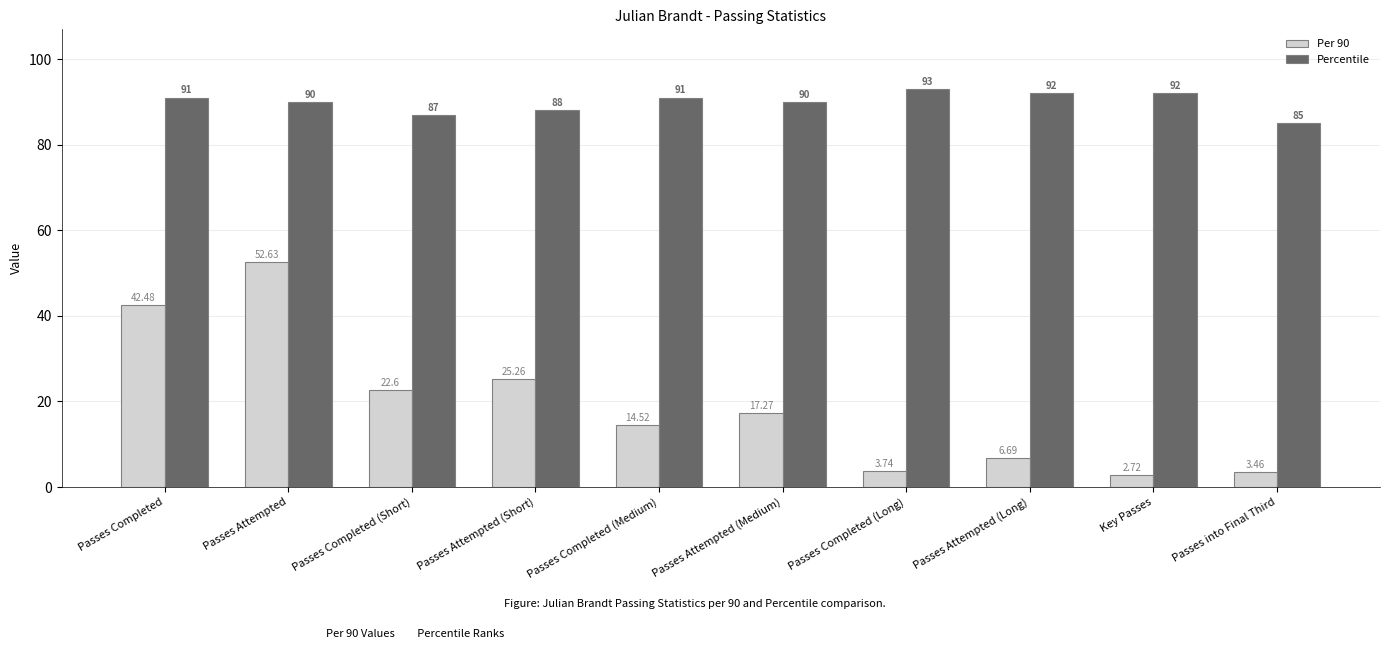

What are all the series names shown in the legend?

Per 90, Percentile